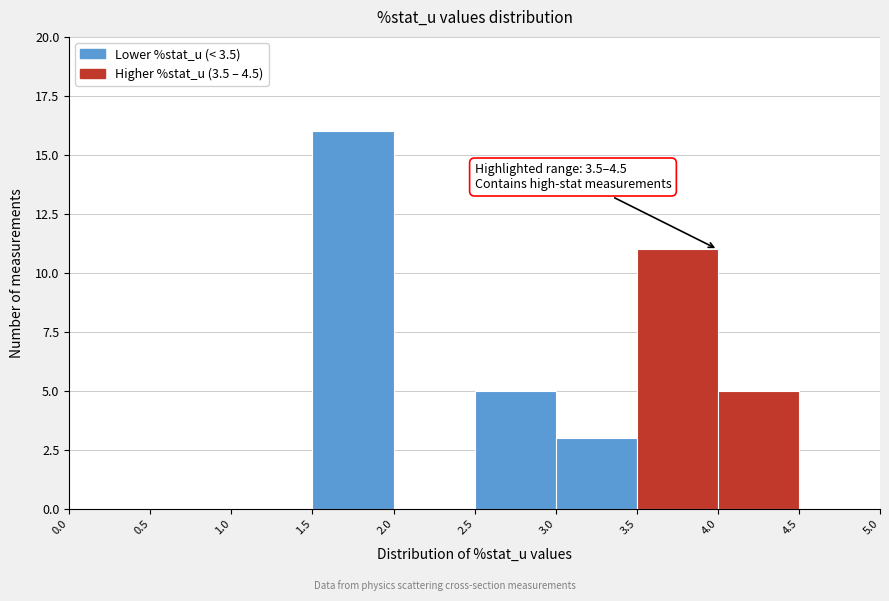

Which range on the x-axis has the tallest bar?

1.5 to 2.0